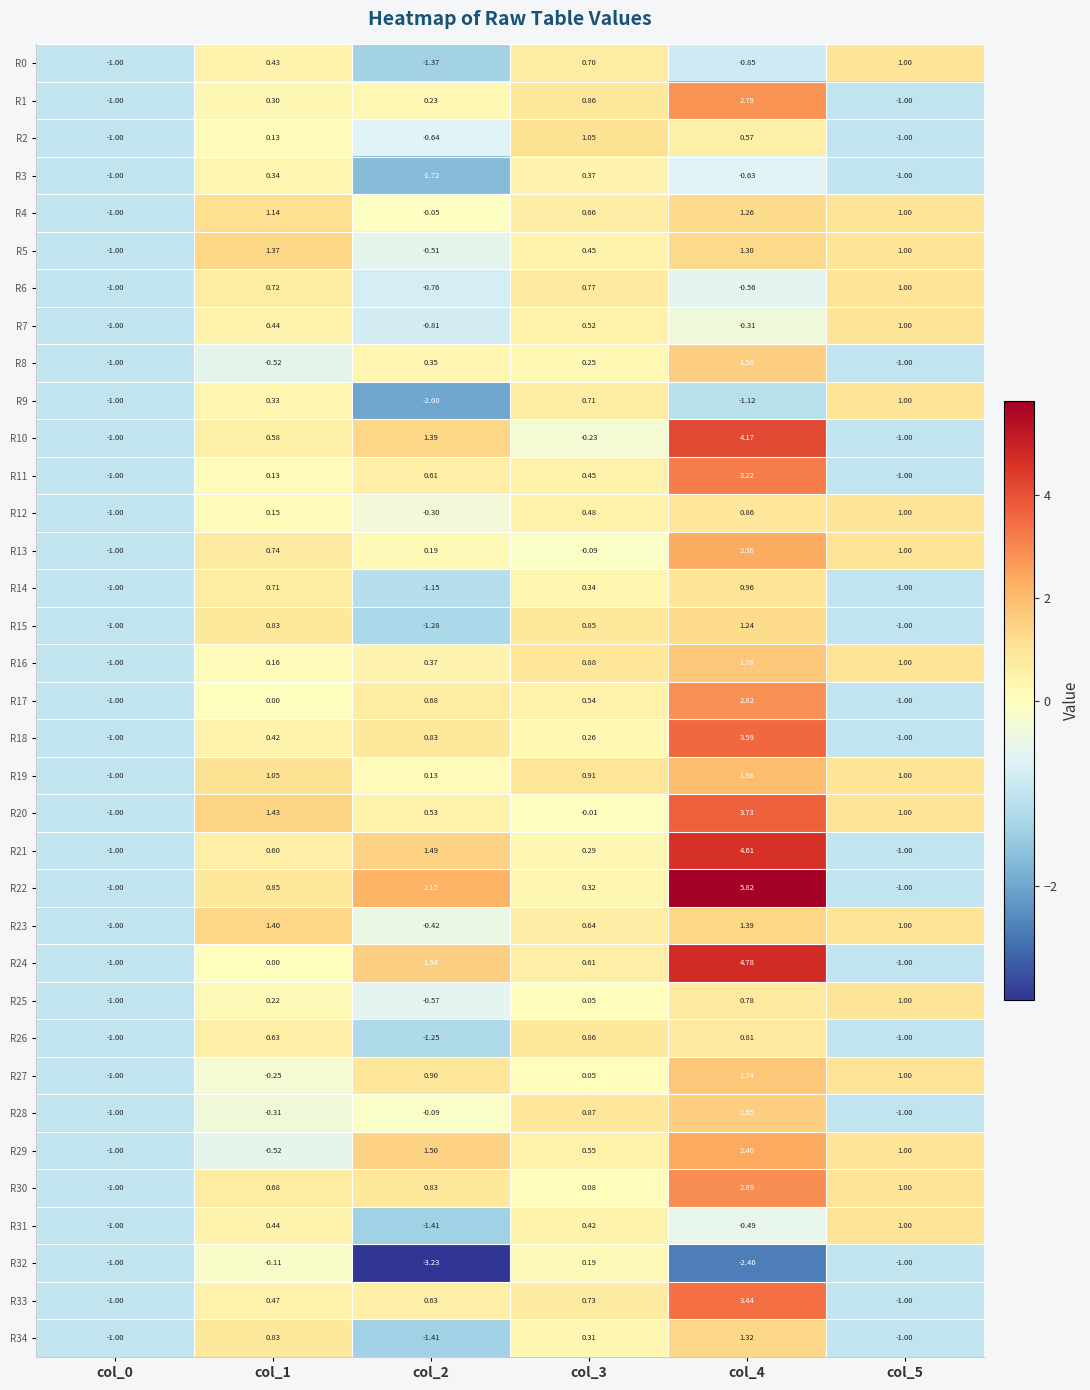

Is the value of R31 at col_3 greater than the value of R13 at col_5?

No